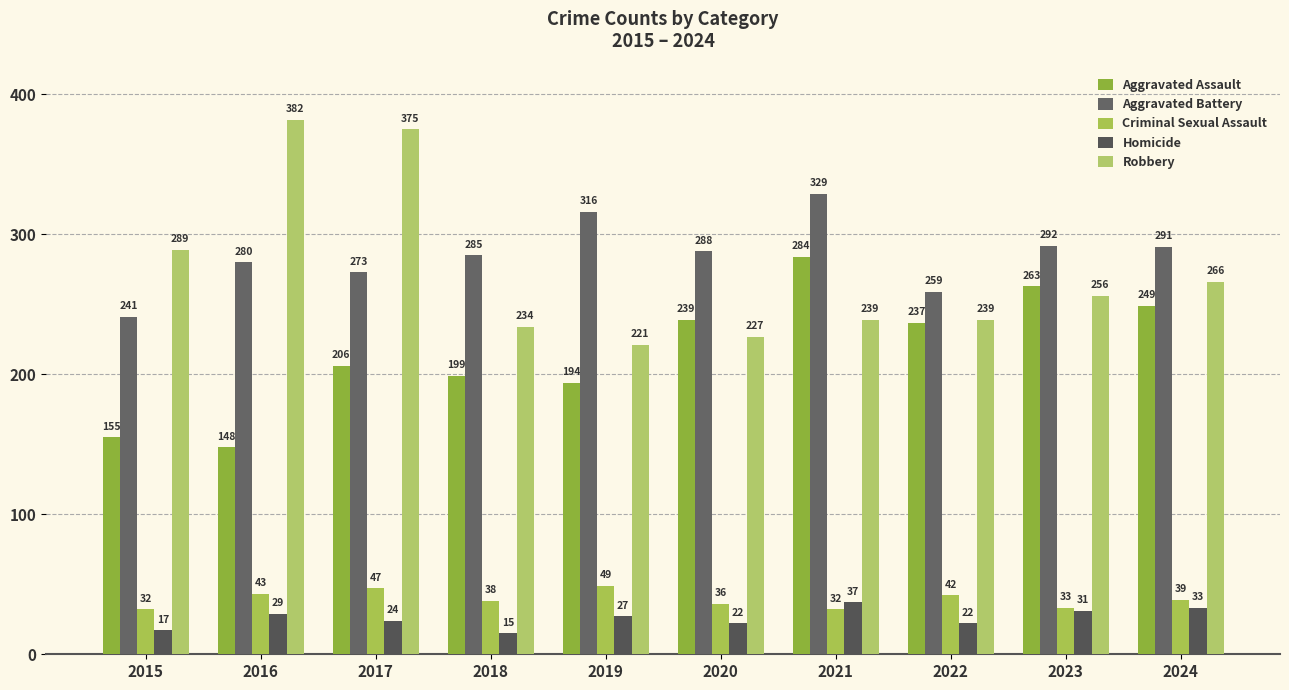

List the series in order of their peak value, highest first.

Robbery, Aggravated Battery, Aggravated Assault, Criminal Sexual Assault, Homicide